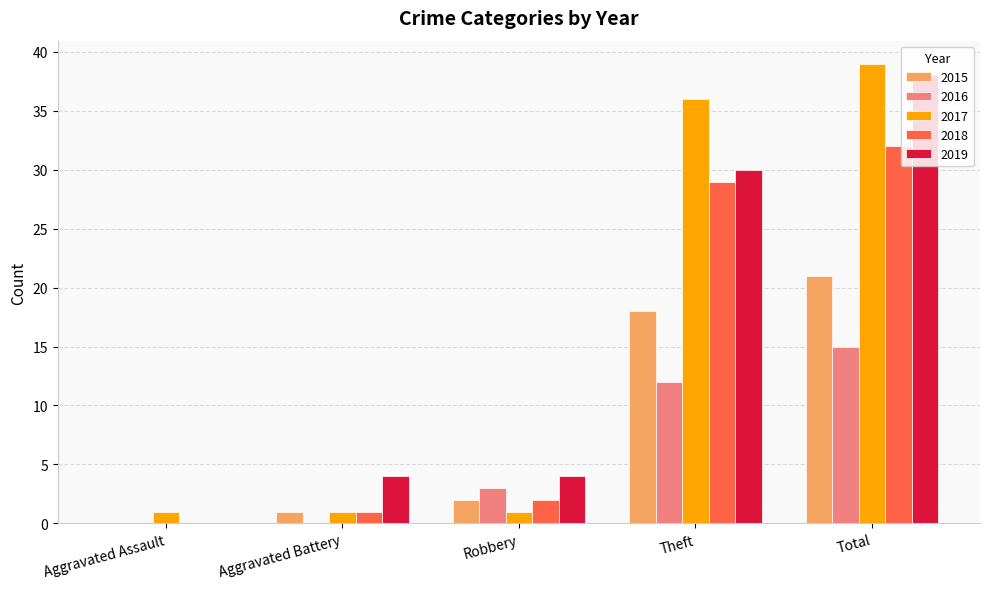

What is the average value of the 2018 series?

13